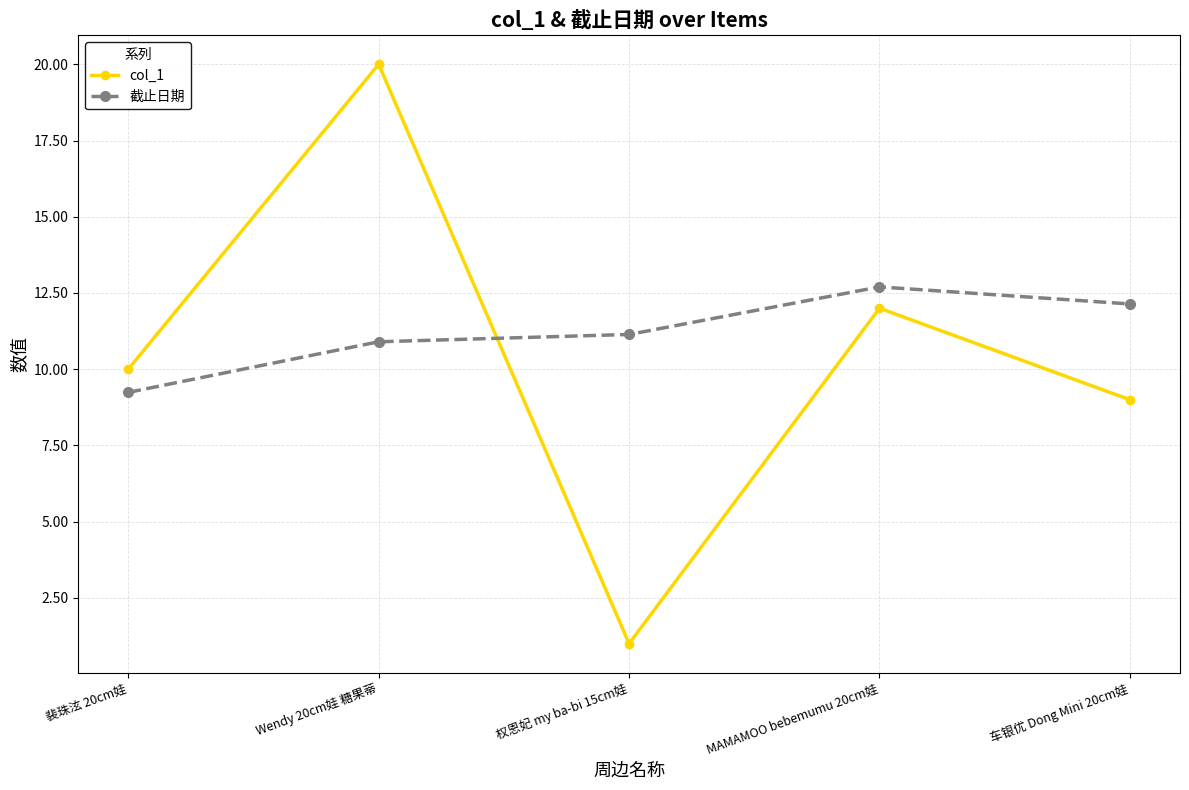

Which category has the highest value across all series?

Wendy 20cm娃 糖果蒂